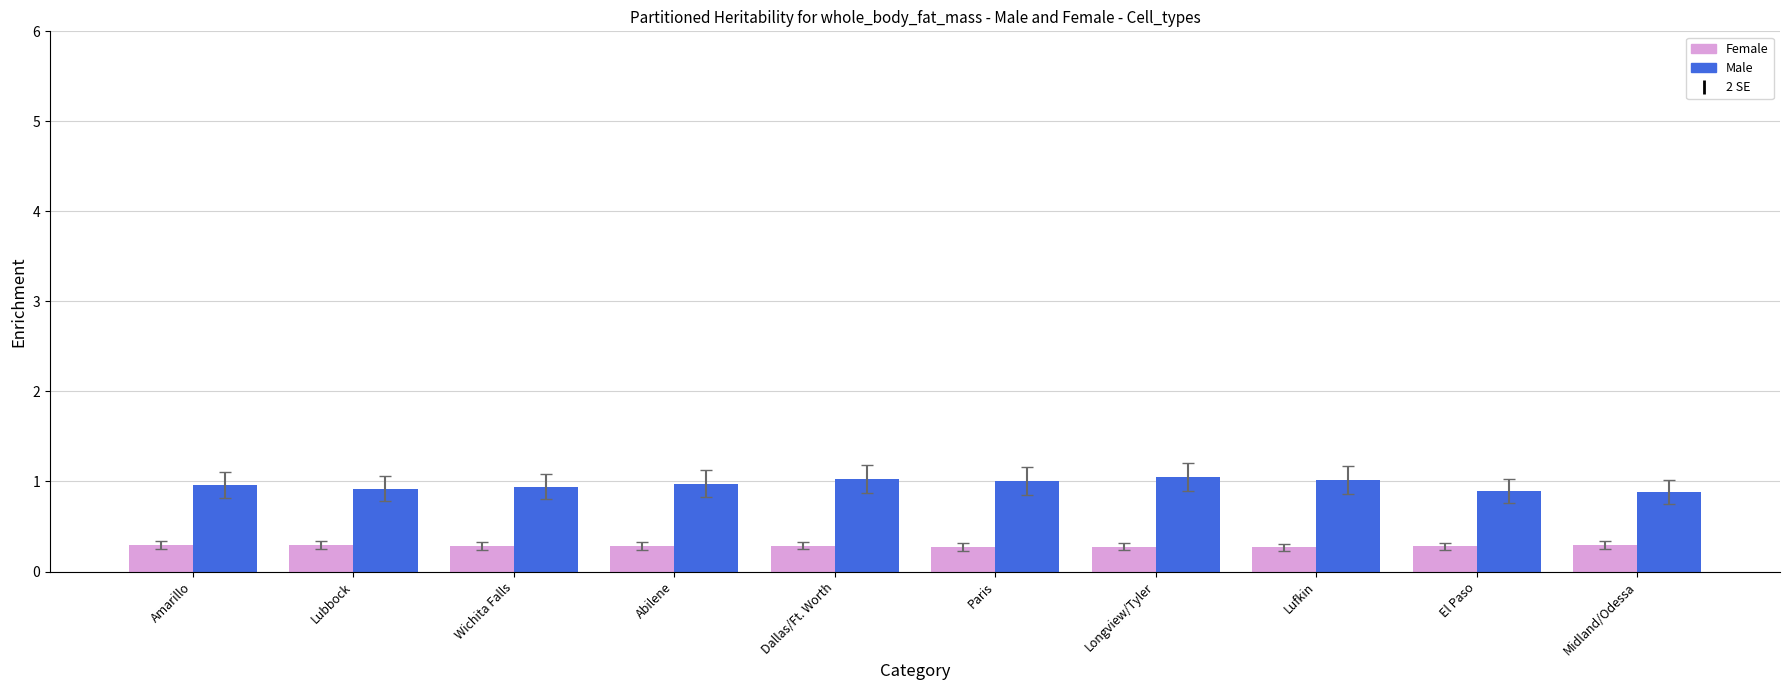

How many groups of bars are there?

10